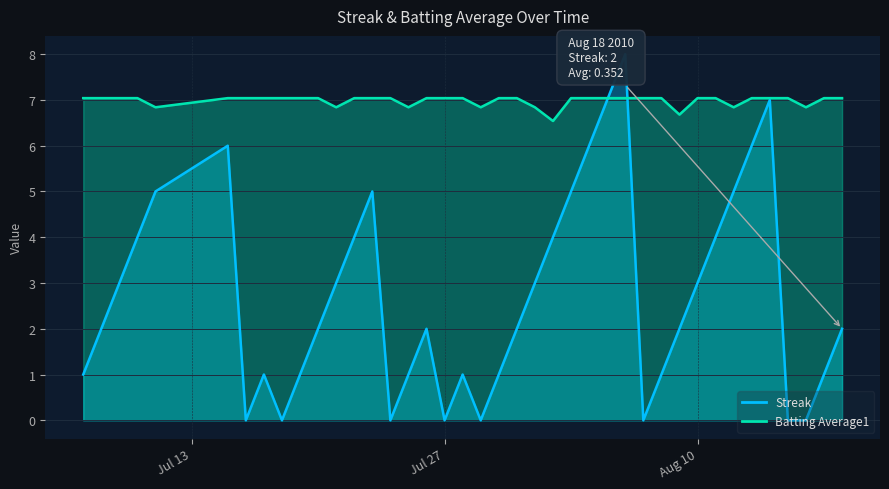

What is the greatest value displayed?

8.0